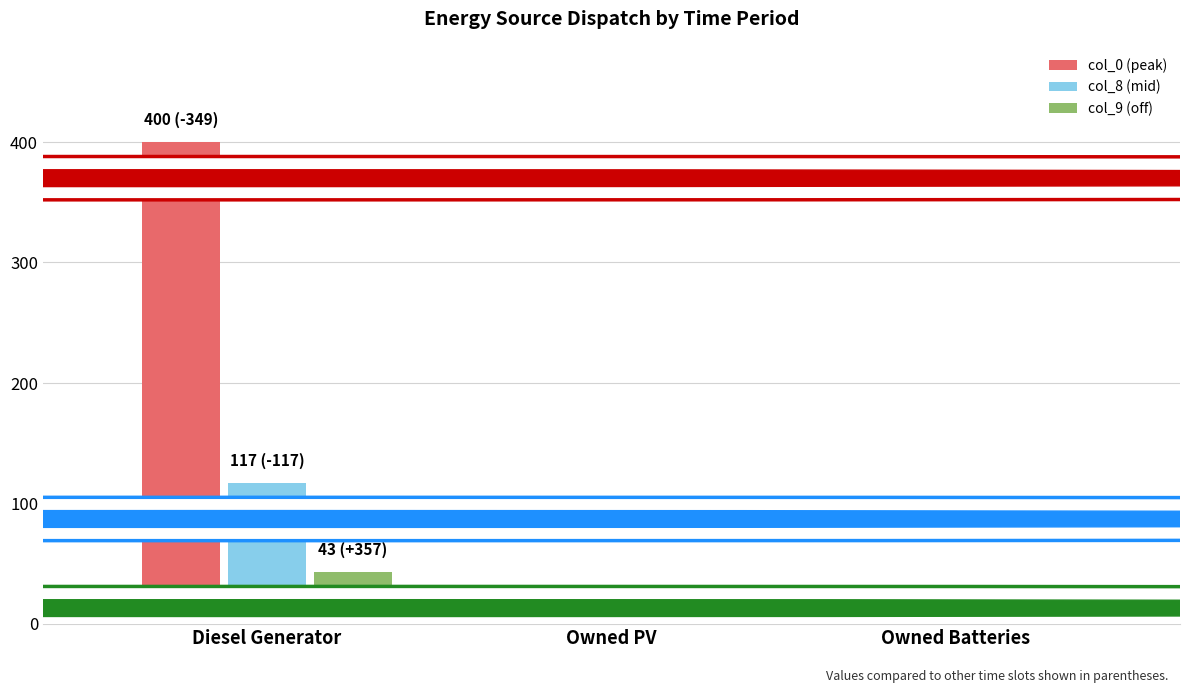

Reading right to left, extract all data points from this chart.

col_0 (peak): Owned Batteries=0.0	Owned PV=0.0	Diesel Generator=400.0
col_8 (mid): Owned Batteries=0.0	Owned PV=0.0	Diesel Generator=117.0
col_9 (off): Owned Batteries=0.0	Owned PV=0.0	Diesel Generator=43.0